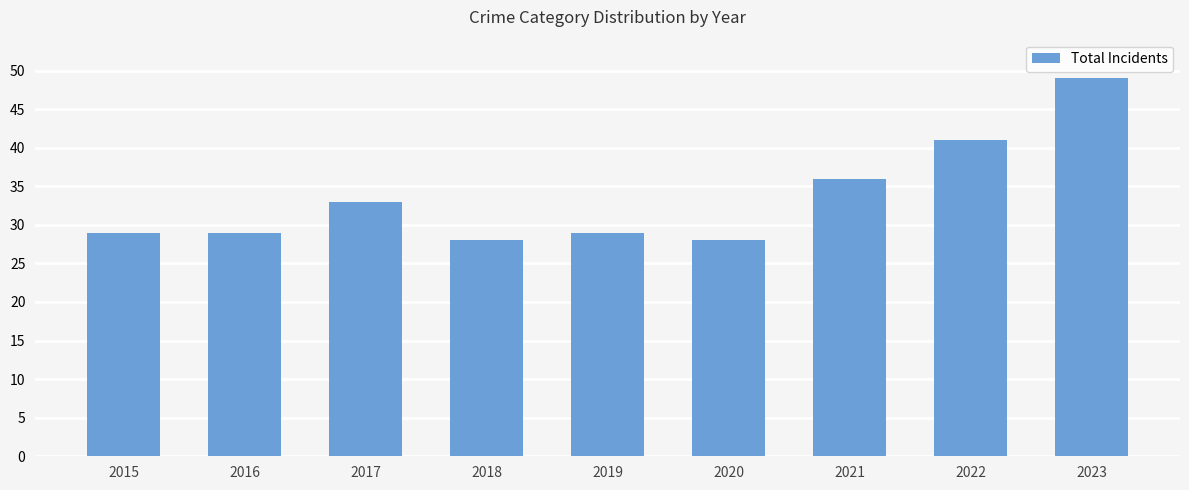

Read the value at 2019, to the nearest 10.

30